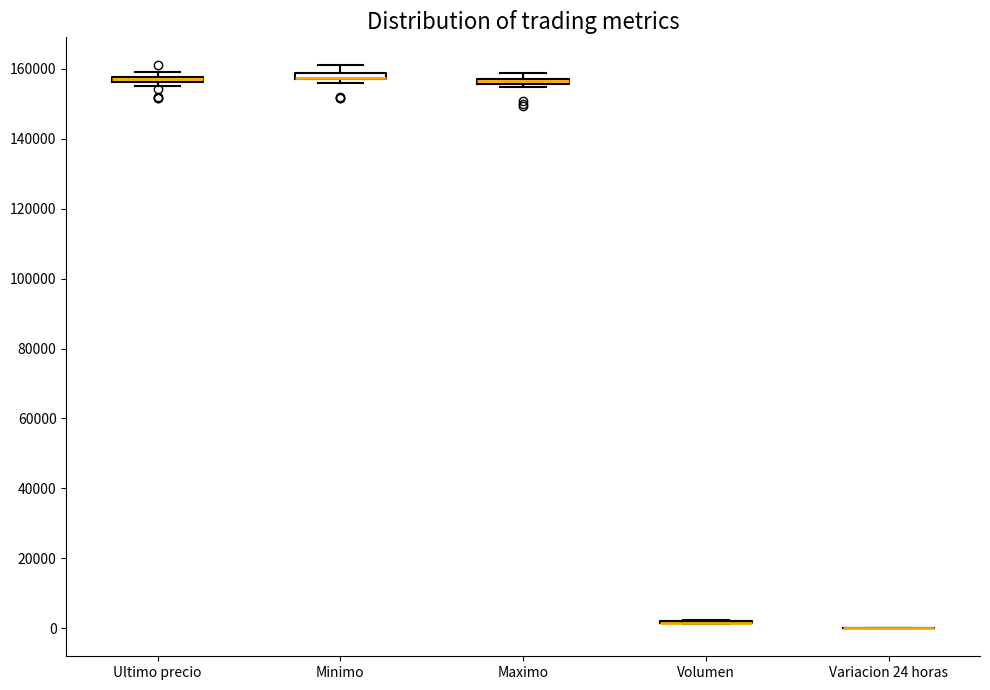

Where is the lower edge of the box for Ultimo precio on the y-axis? The values are not printed on the chart, so give them approximately, as read against the axis.

156000